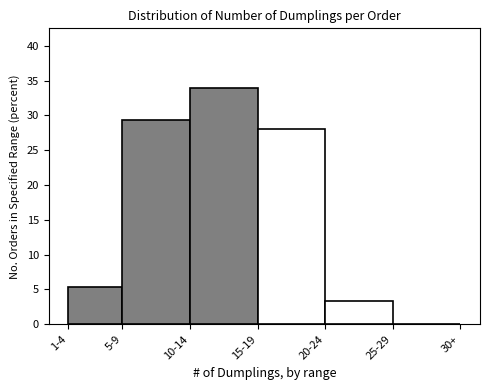

Reading left to right, what are all the values shown in this chart?

1-4=5.3	5-9=29.3	10-14=34.0	15-19=28.0	20-24=3.3	25-29=0.0